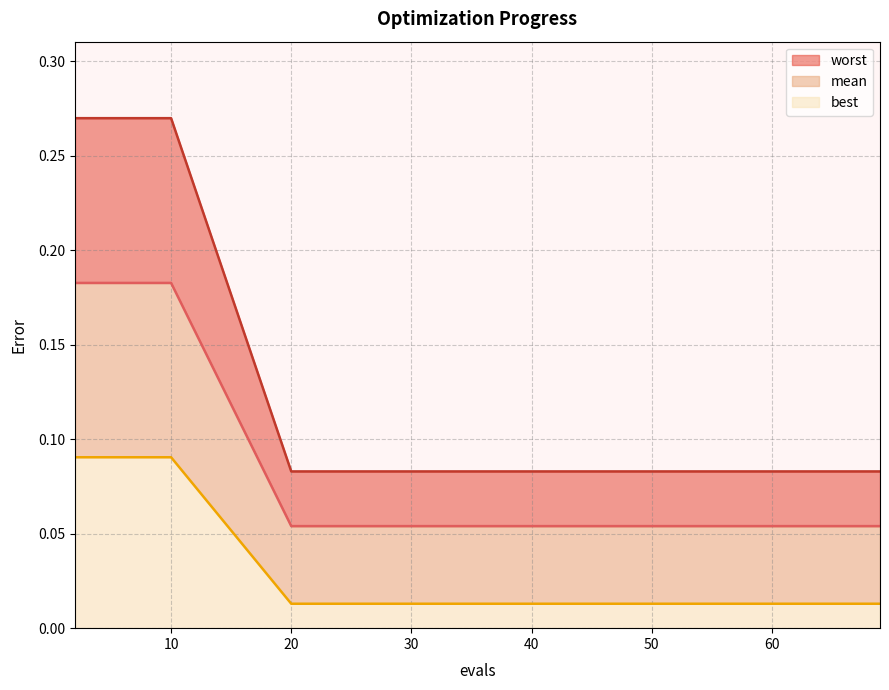

True or false: worst and best intersect in this chart.

False